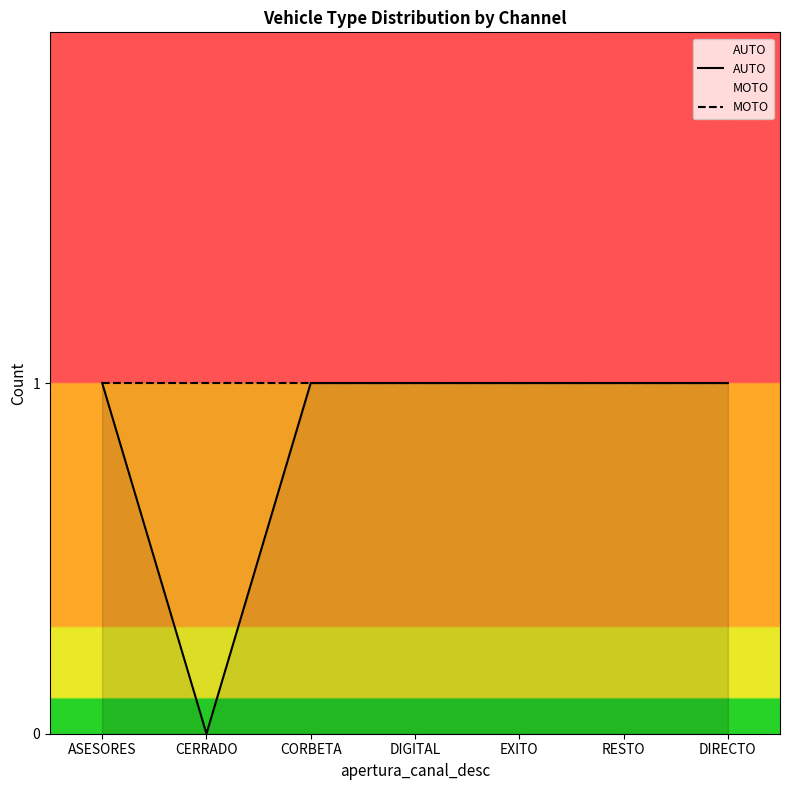

True or false: AUTO and MOTO cross at least once.

False